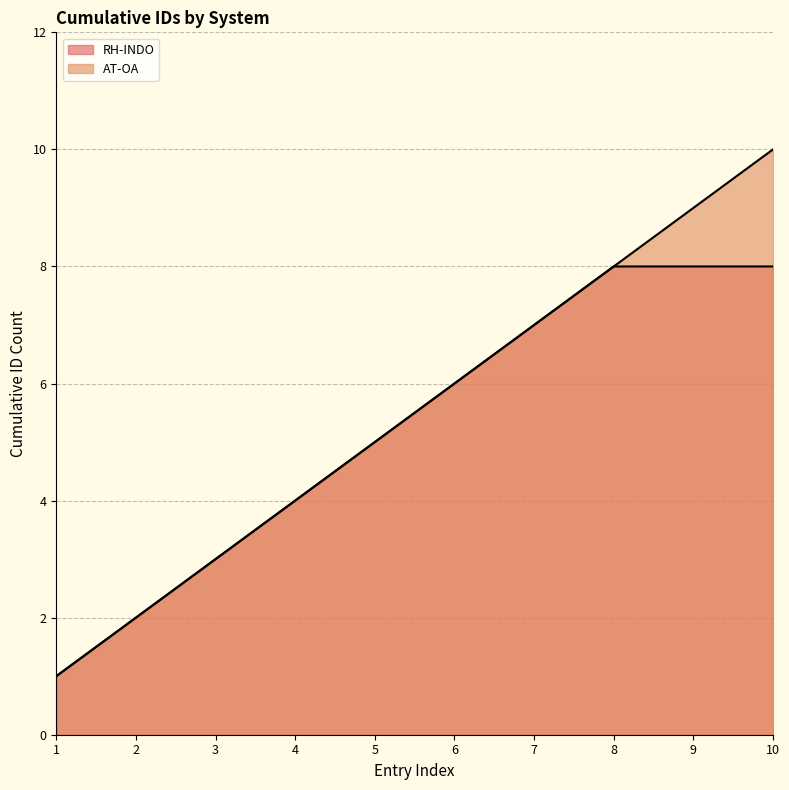

The value at 4 is 1. True or false?

False